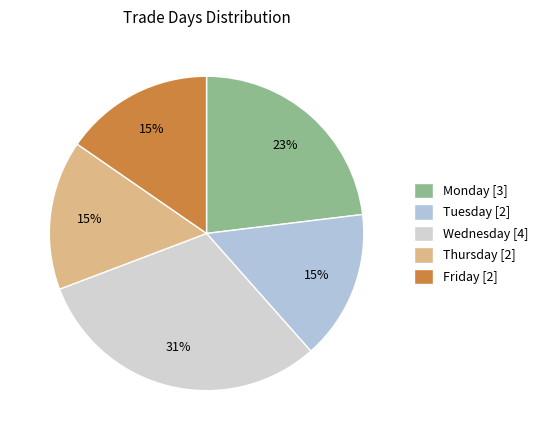

Between Thursday and Friday, which is larger?

Thursday